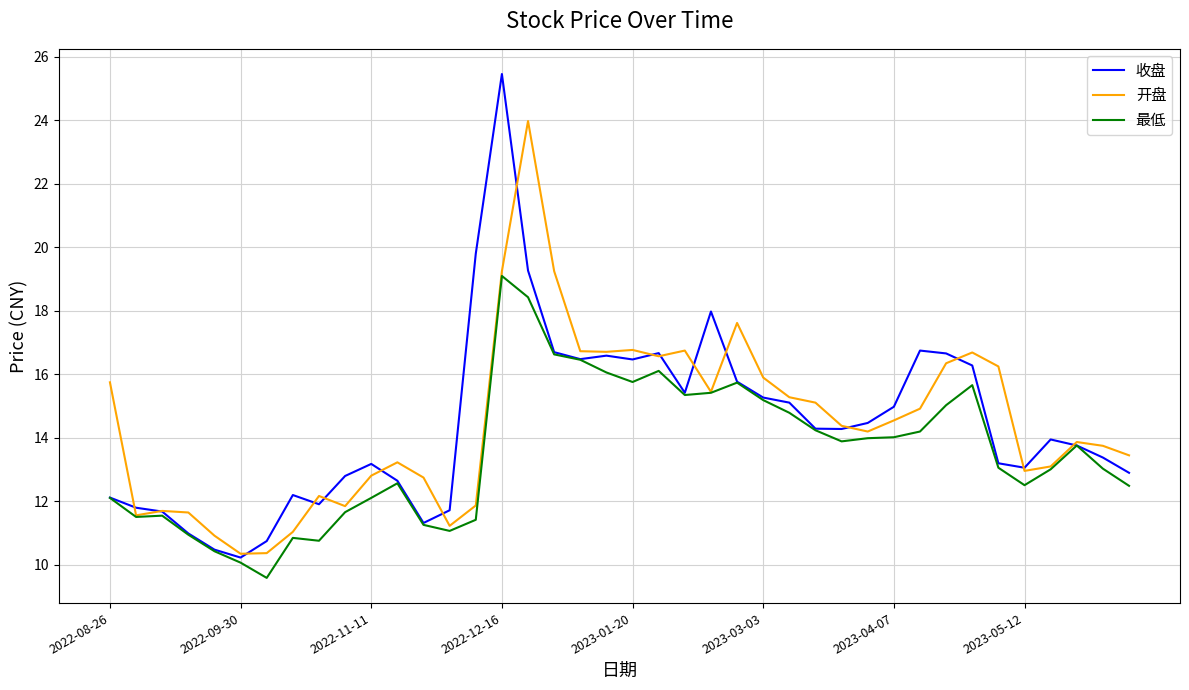

List the series in order of their peak value, highest first.

收盘, 开盘, 最低